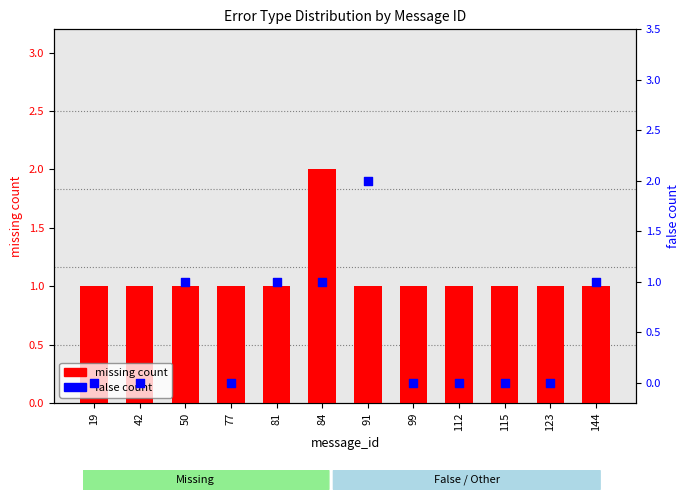

Which series has the widest spread of Y values?

false count